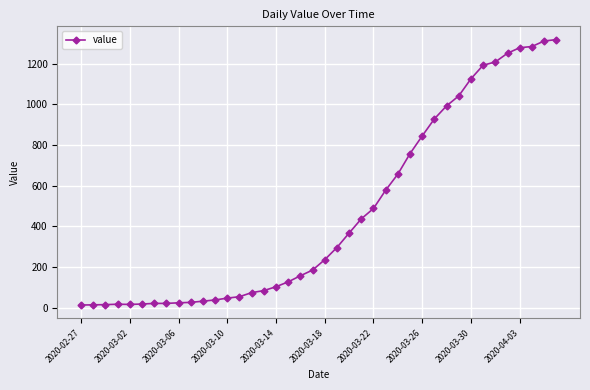

What is the greatest value displayed?

1319